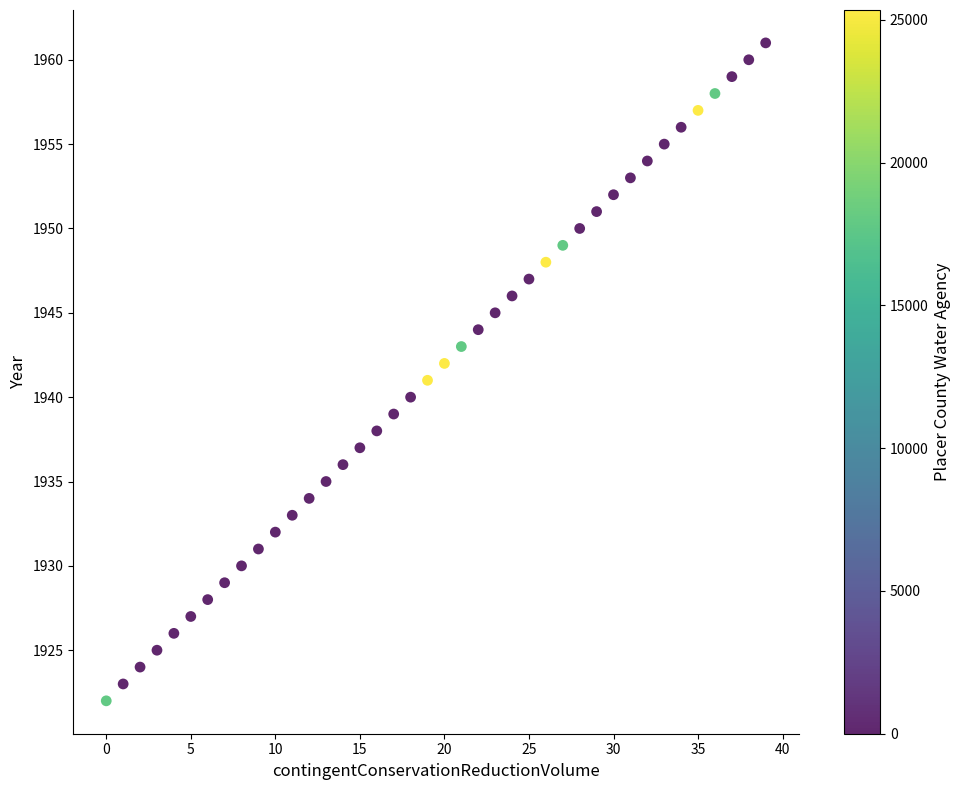

What is the range of Y values (max minus min)?

39